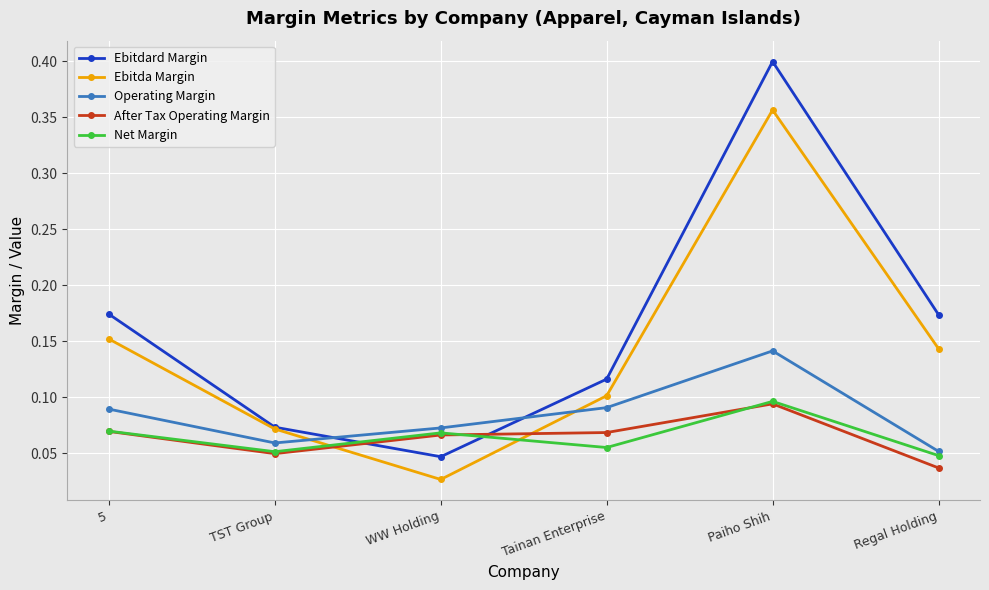

What is the label of the 4th point from the left?

Tainan Enterprise